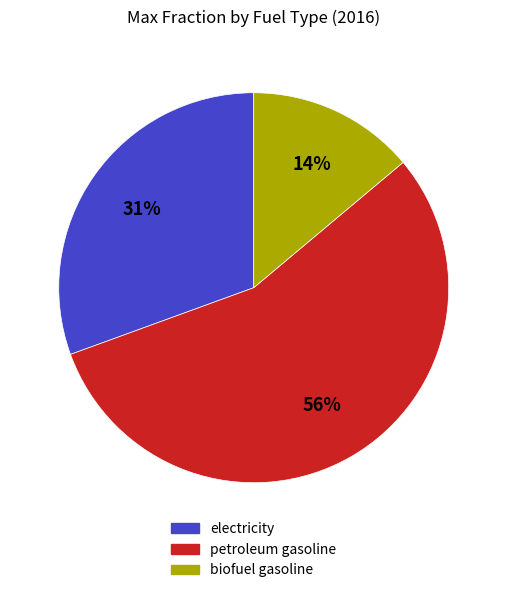

Rank the categories by value from highest to lowest.

petroleum gasoline, electricity, biofuel gasoline